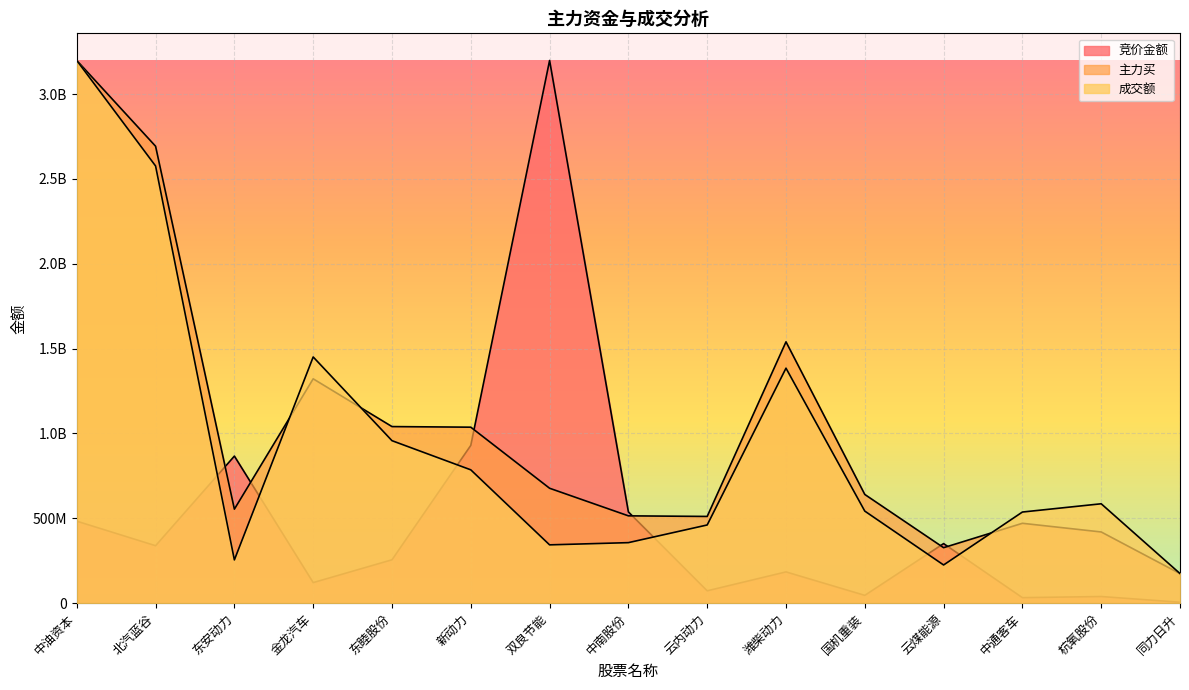

Rank the series by their maximum value, from lowest to highest.

竞价金额, 主力买, 成交额